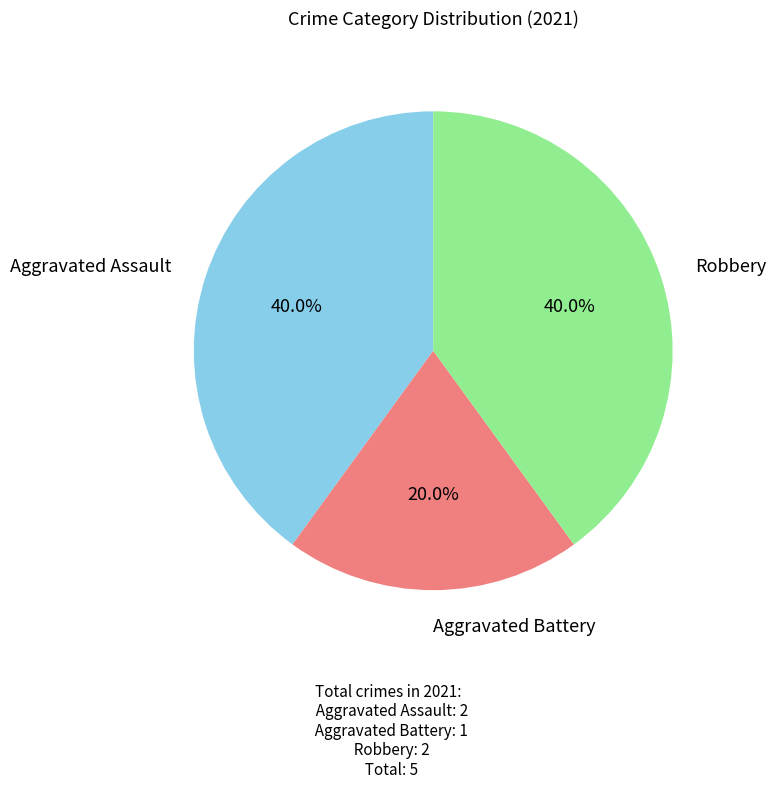

To the nearest percent, what is the difference between the largest and smallest slice percentages?

20%